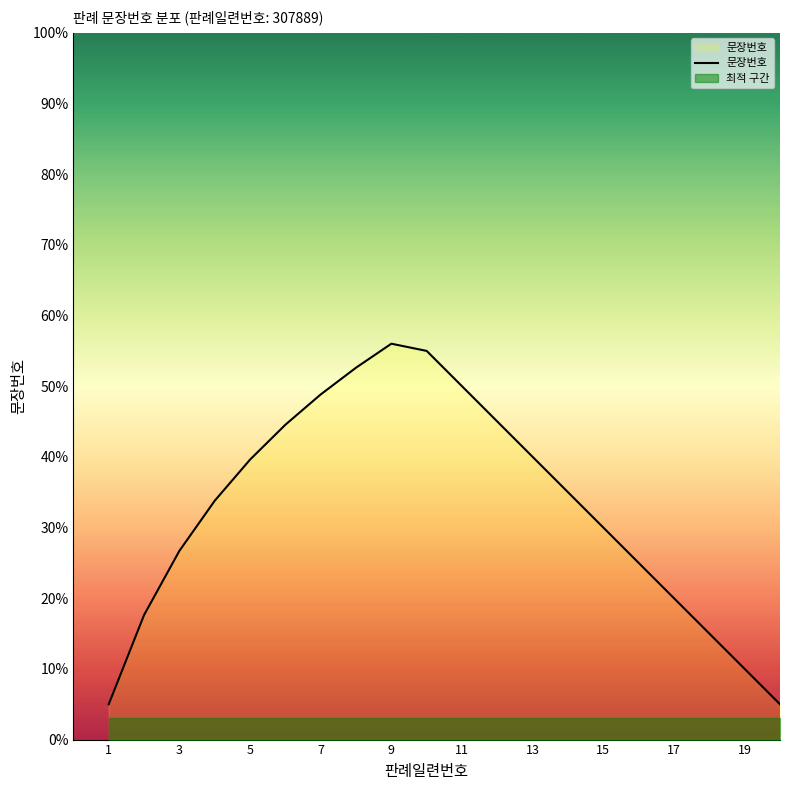

How many points are higher than both their immediate neighbors (excluding endpoints)?

1